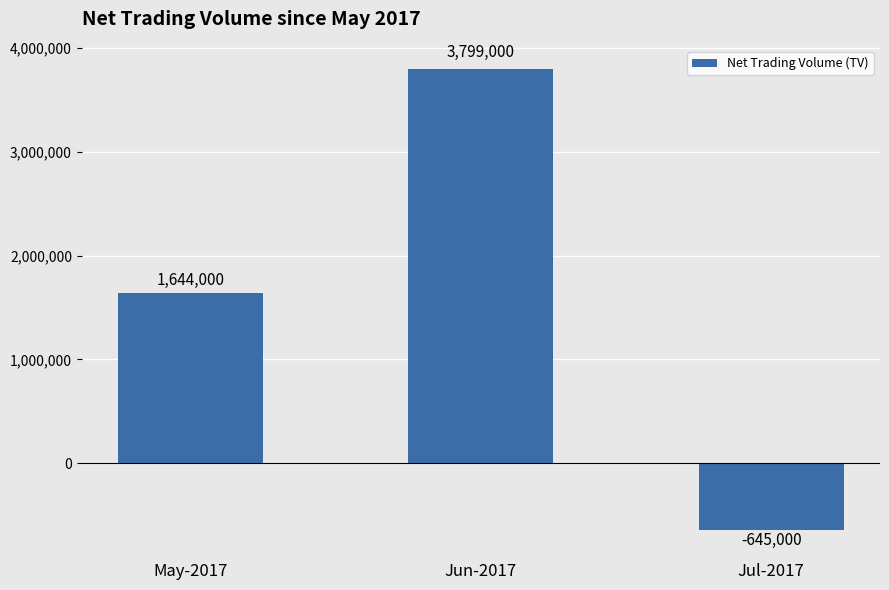

Which label corresponds to the largest value in the chart?

Jun-2017